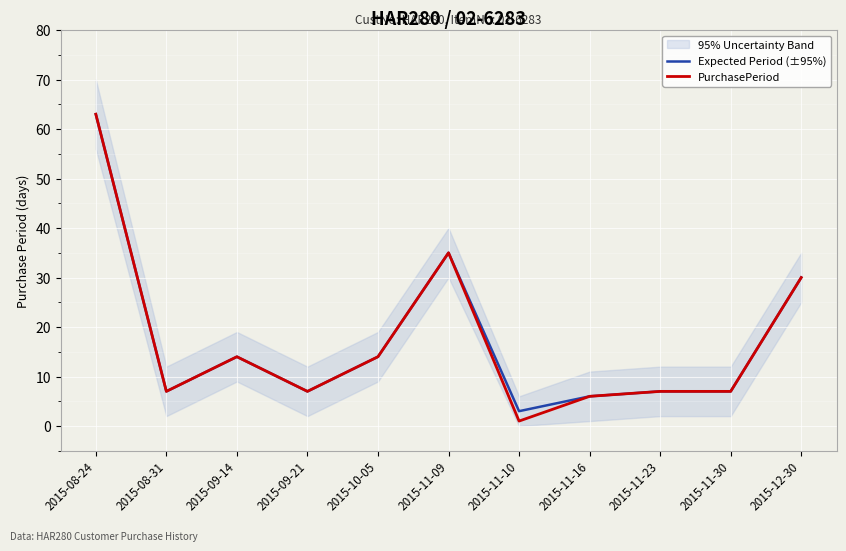

Reading right to left, list all the values displayed in this chart.

Expected Period (±95%): 30	7	7	6	3	35	14	7	14	7	63
PurchasePeriod: 30	7	7	6	1	35	14	7	14	7	63